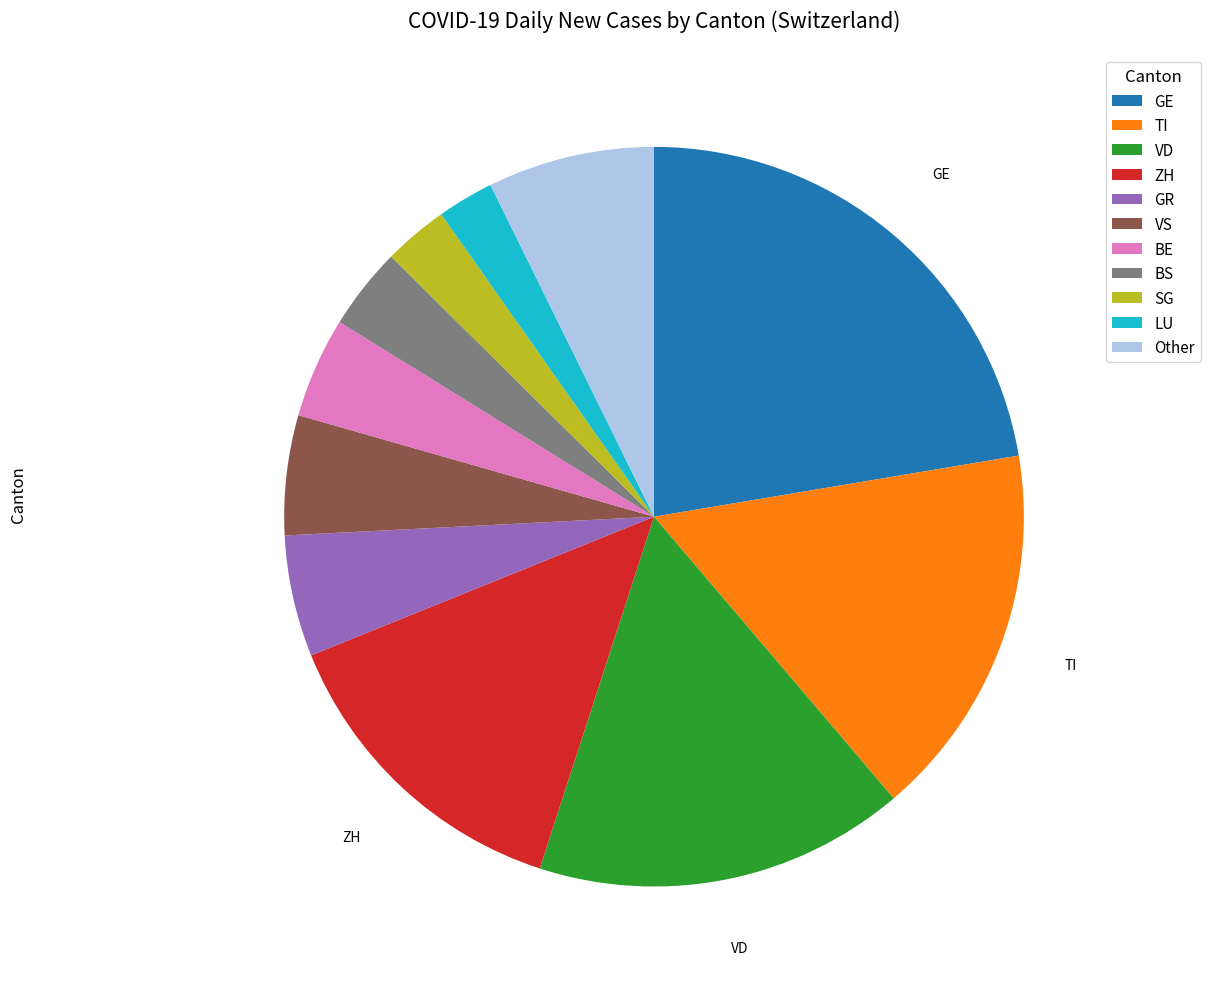

Does BE account for over 50% of the chart?

No